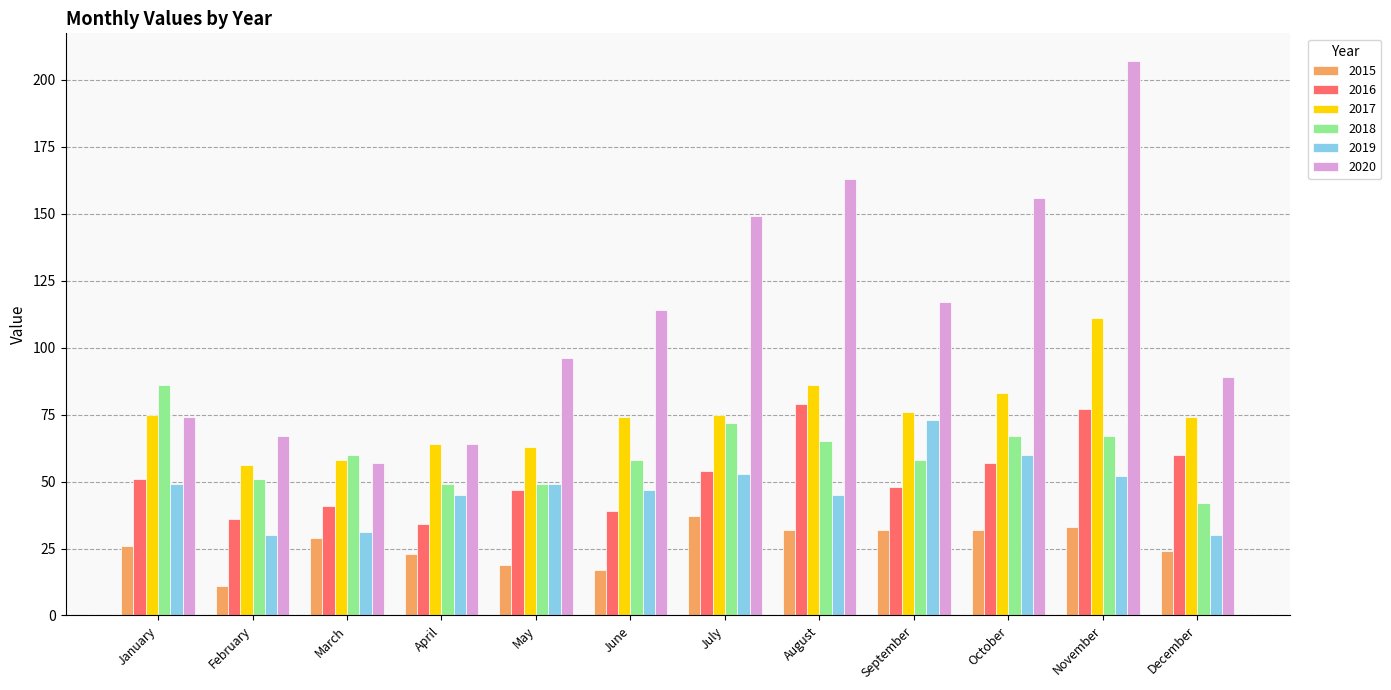

What is the total value across all series at January?

361